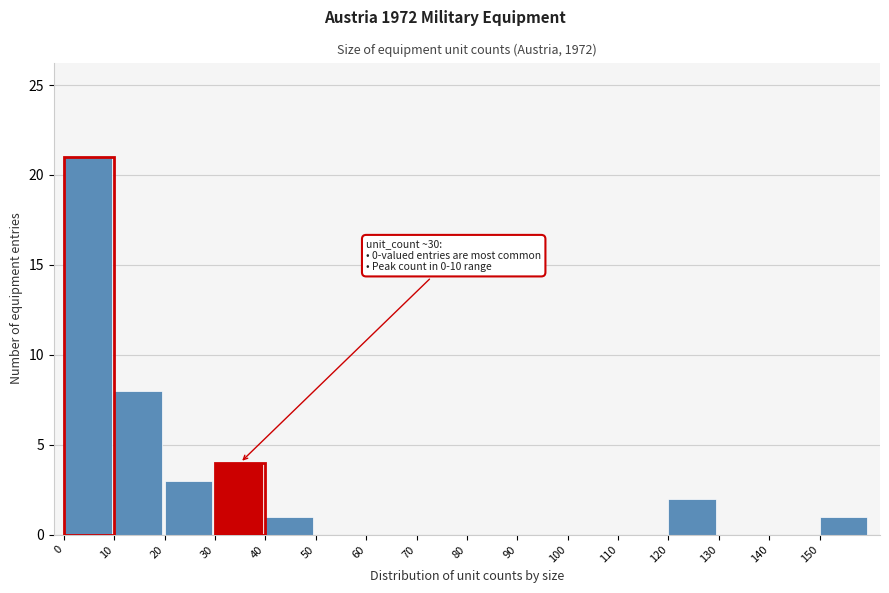

Over which range of the x-axis is the bar tallest?

0 to 10